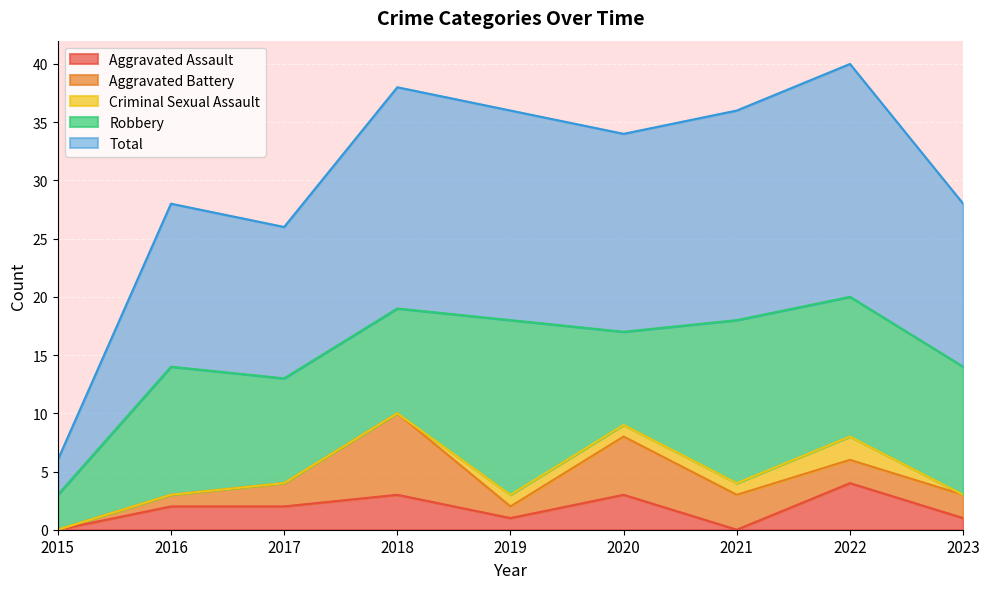

How many series are shown in this chart?

5